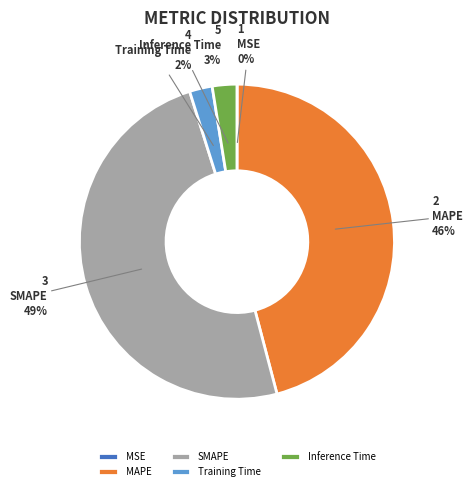

Which has a higher value, SMAPE or Training Time?

SMAPE